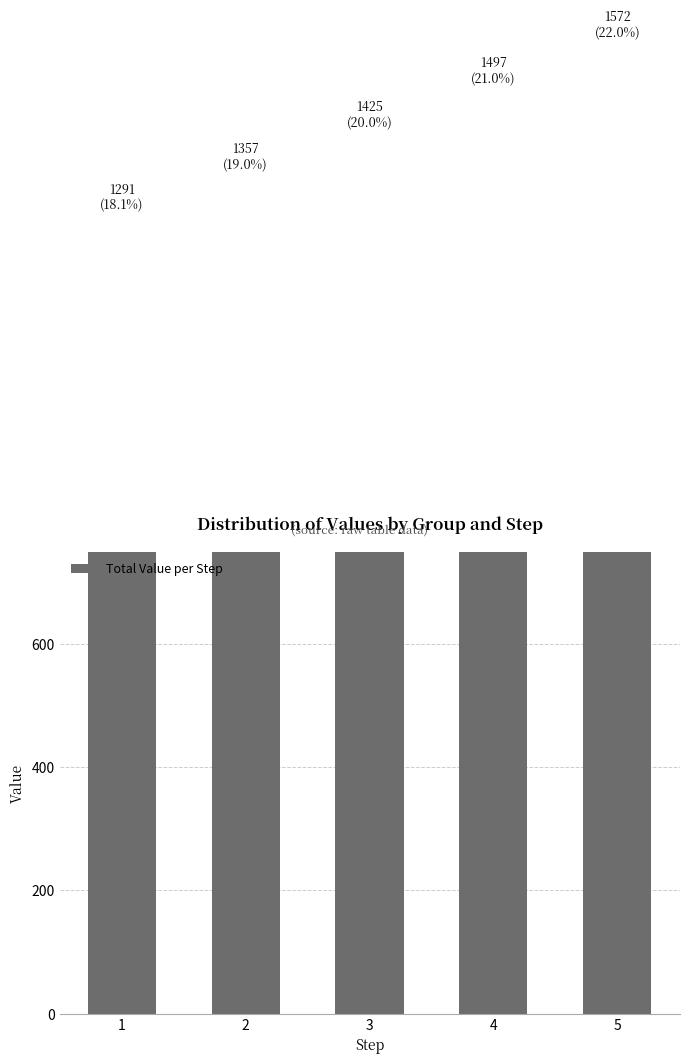

List the labels in order of value, largest first.

5, 4, 3, 2, 1